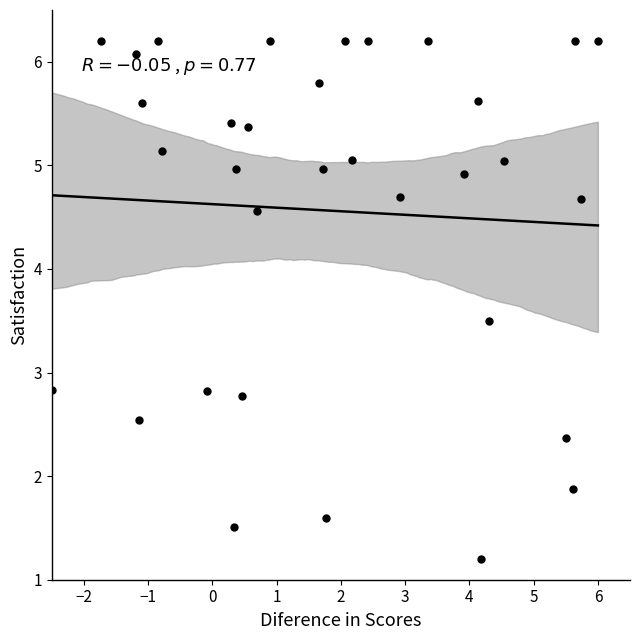

What is the range of Y values (max minus min)?

5.0